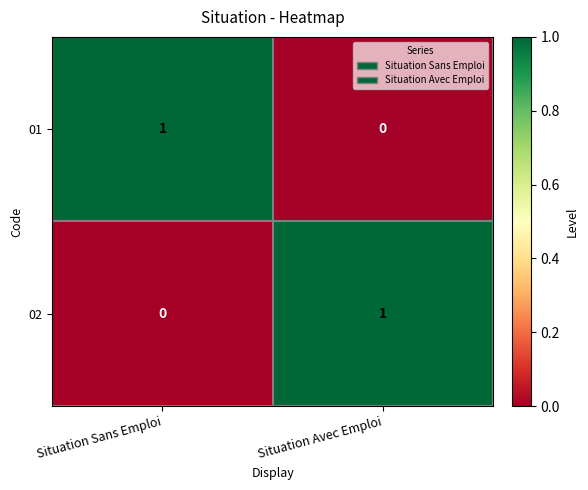

Is it true that 01 equals 2 at Situation Sans Emploi?

False